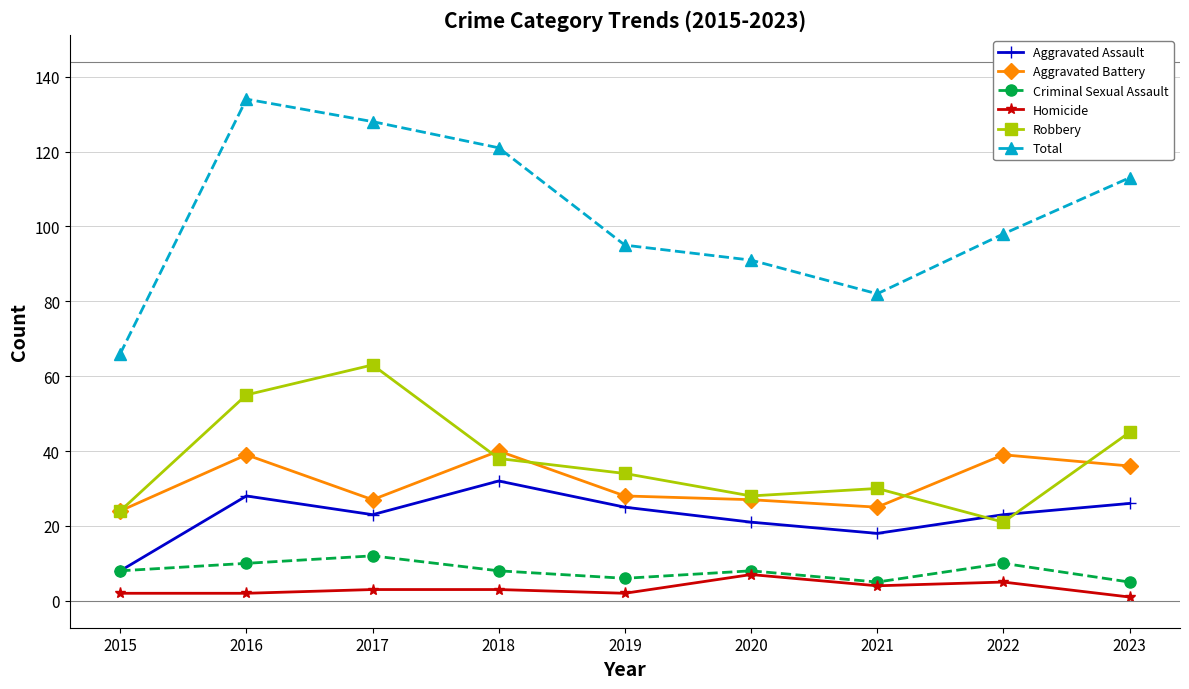

Reading left to right, transcribe all the data shown in this chart.

Aggravated Assault: 8	28	23	32	25	21	18	23	26
Aggravated Battery: 24	39	27	40	28	27	25	39	36
Criminal Sexual Assault: 8	10	12	8	6	8	5	10	5
Homicide: 2	2	3	3	2	7	4	5	1
Robbery: 24	55	63	38	34	28	30	21	45
Total: 66	134	128	121	95	91	82	98	113